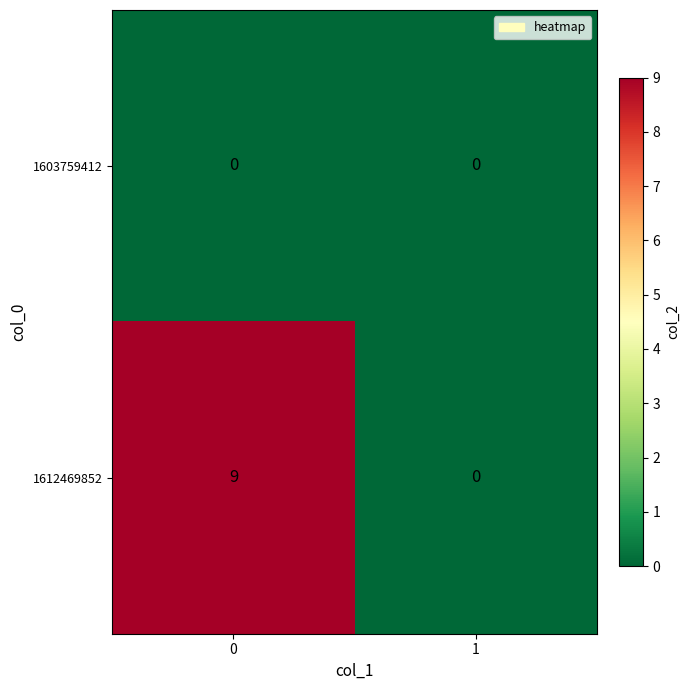

The 1612469852 series shows 9 at 0. True or false?

True